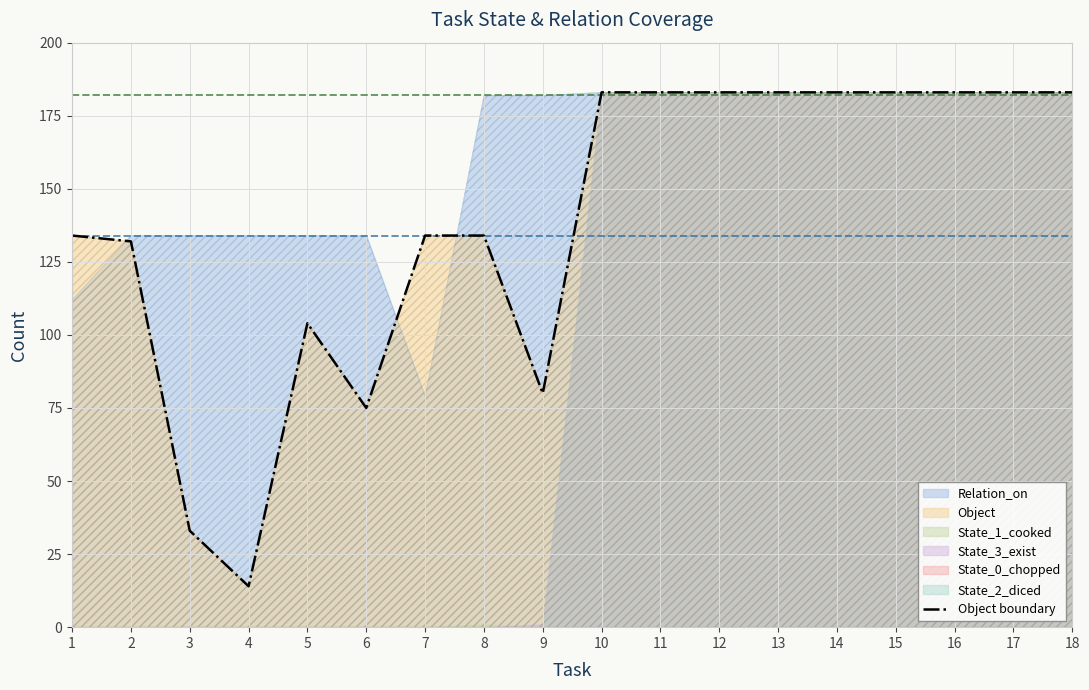

At which label is Object boundary closest to 98?

5